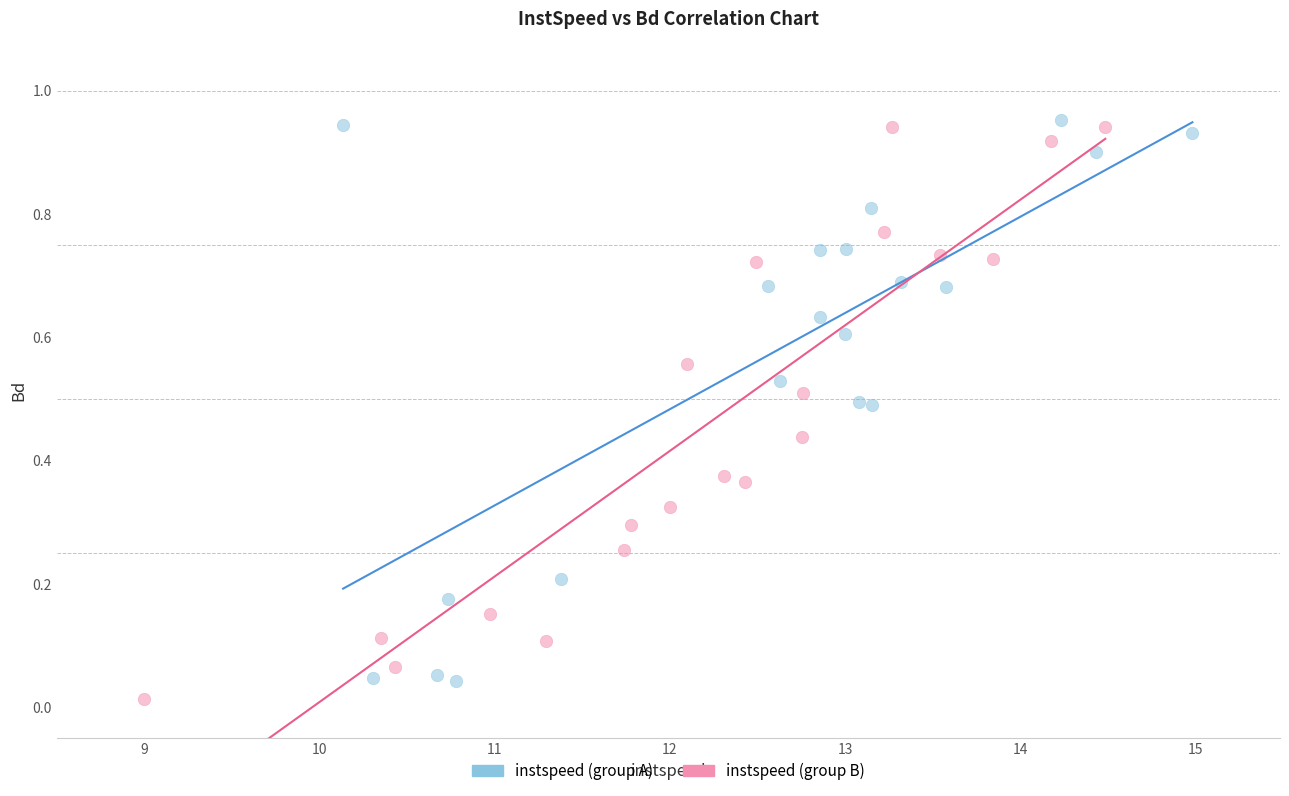

What are all the series names shown in the legend?

instspeed (group A), instspeed (group B)